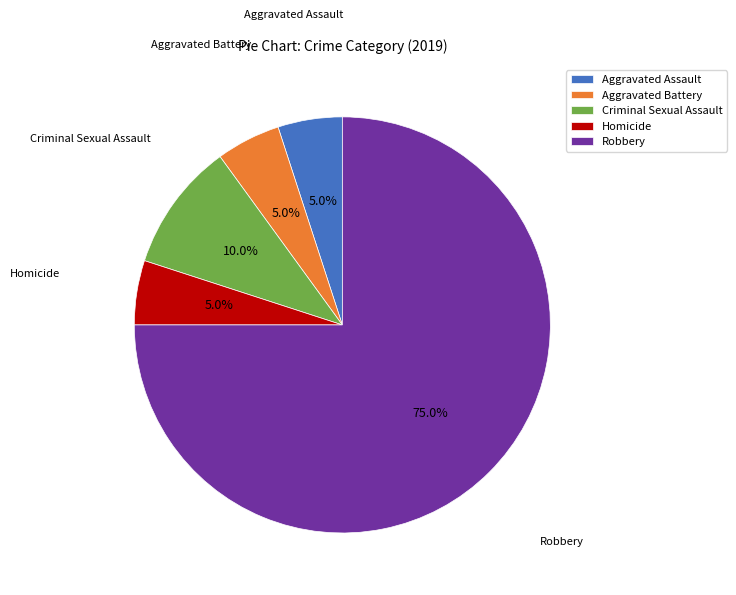

How many segments does this pie chart have?

5